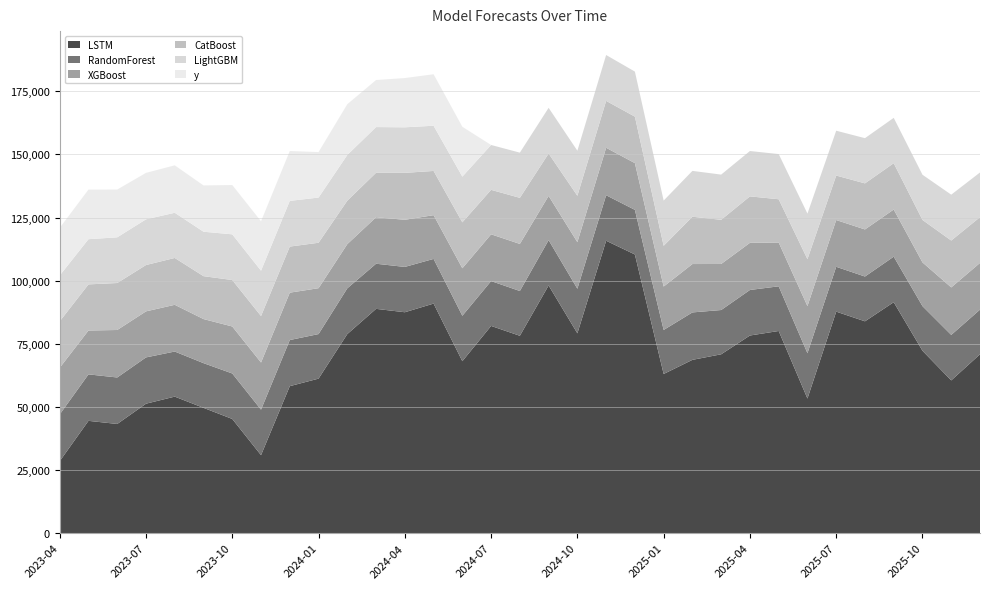

Reading left to right, extract all data points from this chart.

y: 18860.7	19649.3	18918.3	18400.1	18784.5	18332.7	19528.3	19576.2	19750.5	18019.9	20105.5	18631.0	19506.8	20391.0	19746.0	0.0	0.0	0.0	0.0	0.0	0.0	0.0	0.0	0.0	0.0	0.0	0.0	0.0	0.0	0.0	0.0	0.0	0.0
LightGBM: 18161.2	17895.4	18097.3	18101.6	17895.4	17599.8	18097.3	17959.3	18097.3	17895.4	18097.3	18097.3	18037.7	17900.4	18097.3	17762.5	17900.4	18097.3	17840.8	18161.2	17840.8	17900.4	18161.2	17900.4	17959.3	17900.4	18037.7	17762.5	17900.4	17959.3	17900.4	18161.2	17698.6
CatBoost: 18397.4	18265.5	18606.1	18355.3	18555.7	16996.6	18396.7	18407.9	18258.2	17992.7	17219.1	17614.4	18594.4	17509.6	18201.4	17616.8	18252.5	16781.1	18380.6	18571.0	18410.3	16147.5	18735.4	17500.1	18406.9	17133.5	18594.4	17616.8	18252.5	18350.3	16814.6	18571.0	18124.4
XGBoost: 18484.6	17377.0	18806.7	18236.1	18506.1	17456.6	18617.5	18668.2	18760.6	18172.9	17498.2	18413.7	18664.2	17334.9	18806.2	18517.5	18648.7	17511.5	18446.7	18807.3	18509.9	17195.3	19158.2	18236.4	18667.2	17345.8	18664.2	18517.5	18648.7	18667.2	17320.0	18807.3	18506.8
RandomForest: 18506.0	18402.0	18412.8	18327.4	17855.6	17701.0	18009.4	18023.9	18263.2	17647.3	18126.1	17872.6	17948.6	17692.2	17997.2	17761.2	17735.8	17954.8	17660.7	18013.5	17670.0	17427.2	18787.1	17531.8	18034.4	17692.2	17948.6	17761.2	17735.8	18034.4	17677.9	18013.5	17671.8
LSTM: 28493.9	44471.8	43232.3	51265.2	54065.3	49621.6	45217.2	30875.6	58211.0	61190.5	78833.8	88823.7	87482.9	90910.2	68090.3	82066.1	78155.1	98092.9	79128.4	115804.6	110359.7	63035.8	68626.9	70828.5	78267.3	80060.4	53298.5	87722.1	83888.5	91457.6	72224.4	60494.1	70834.2